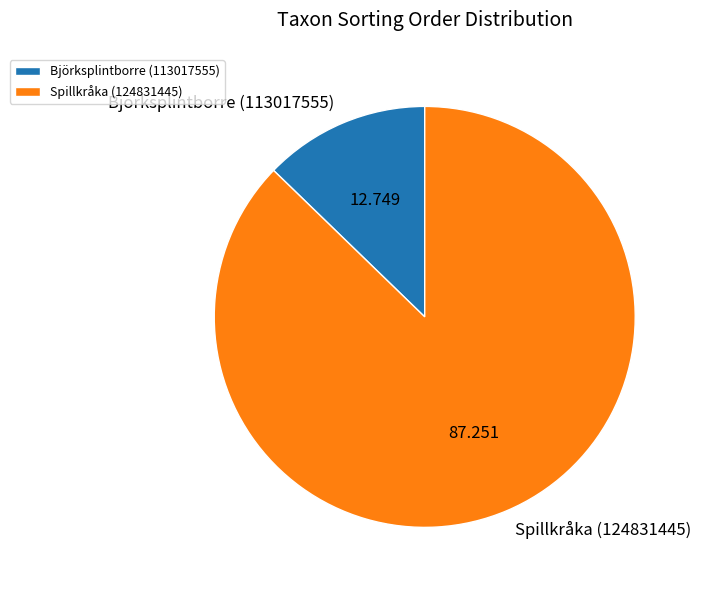

Does Björksplintborre (113017555) represent more than half of the total?

No